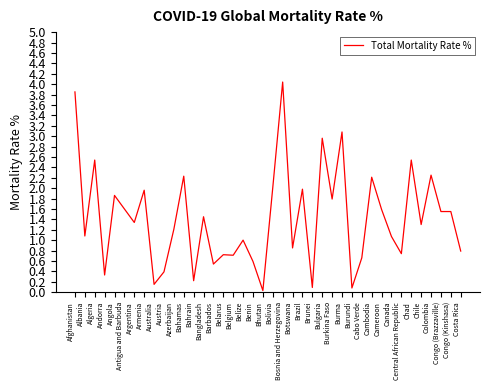

What position from the right is Belize?

23